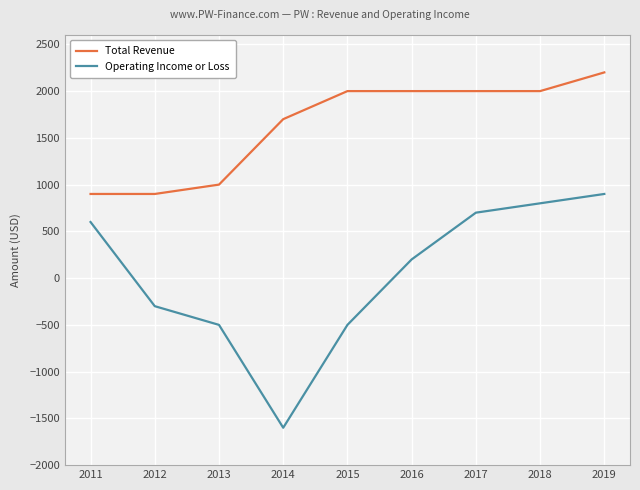

At how many categories does at least one series exceed 1040?

6